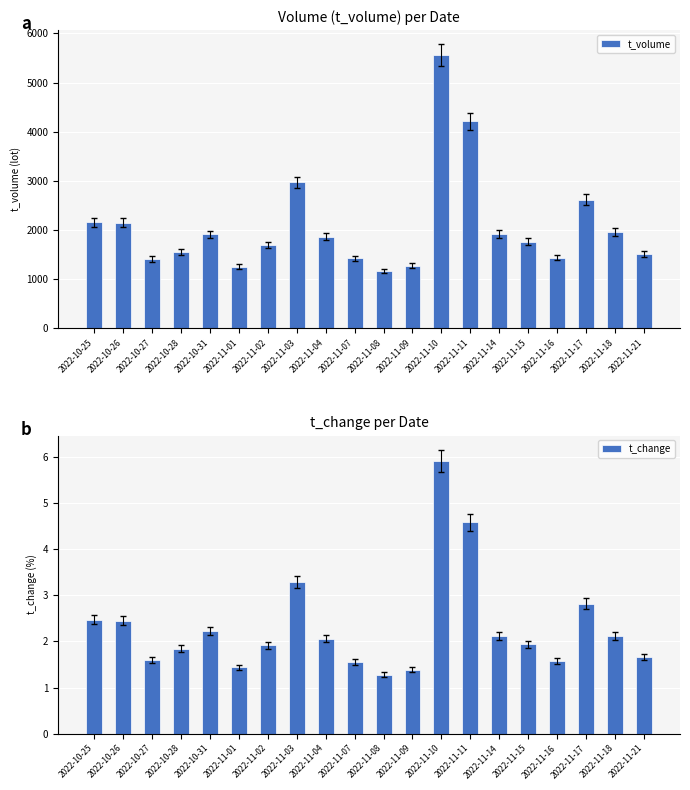

Which category has the lowest value across all series?

2022-11-08